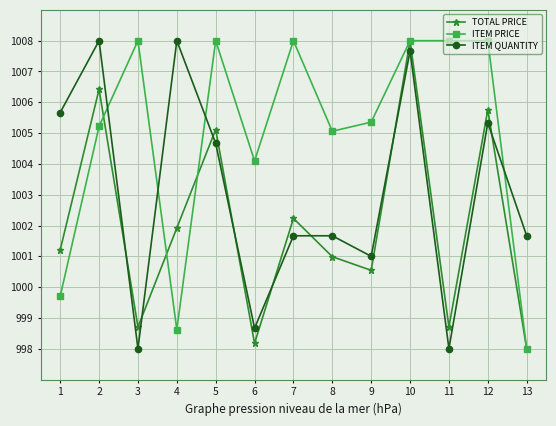

Does the chart have visible grid lines?

Yes